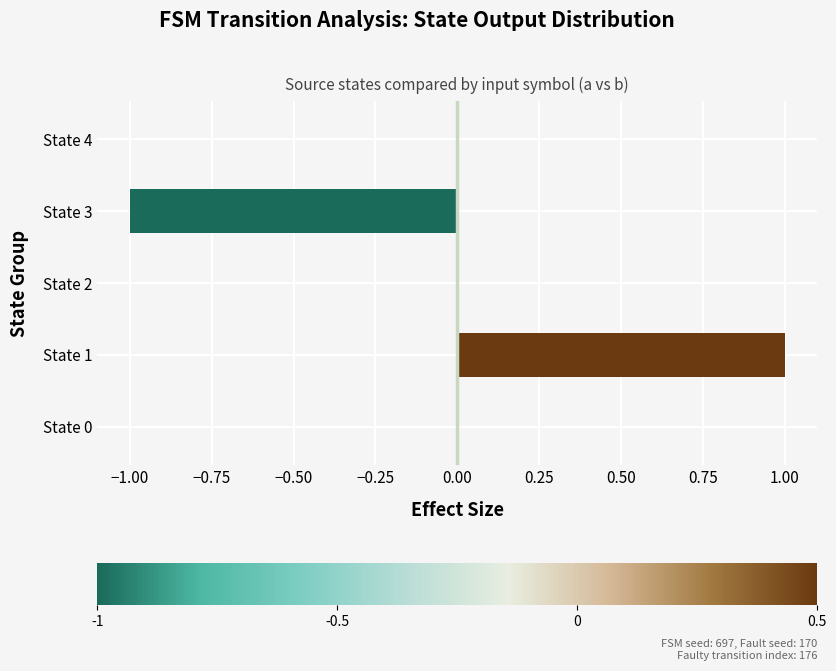

Between State 3 and State 4, which is larger?

State 4